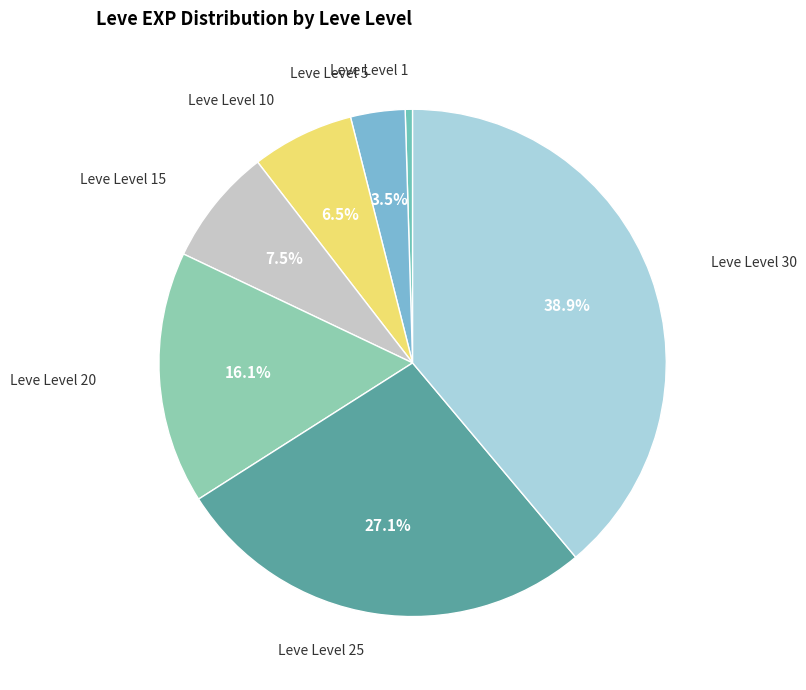

Count the number of slices in the pie.

7